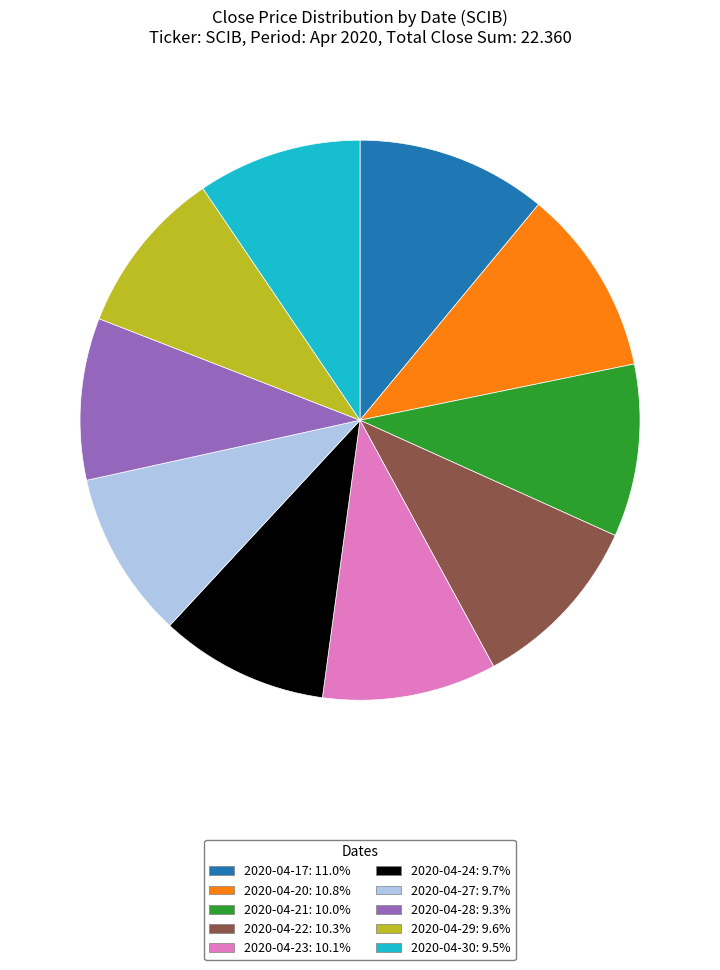

Is the sum of 2020-04-17: 11.0% and 2020-04-27: 9.7% greater than half?

No